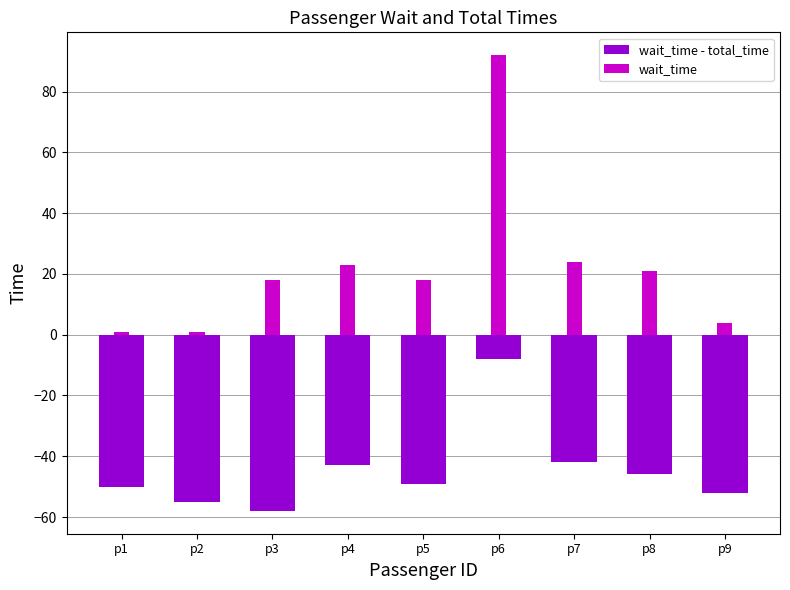

Which series has the largest range (max minus min)?

wait_time